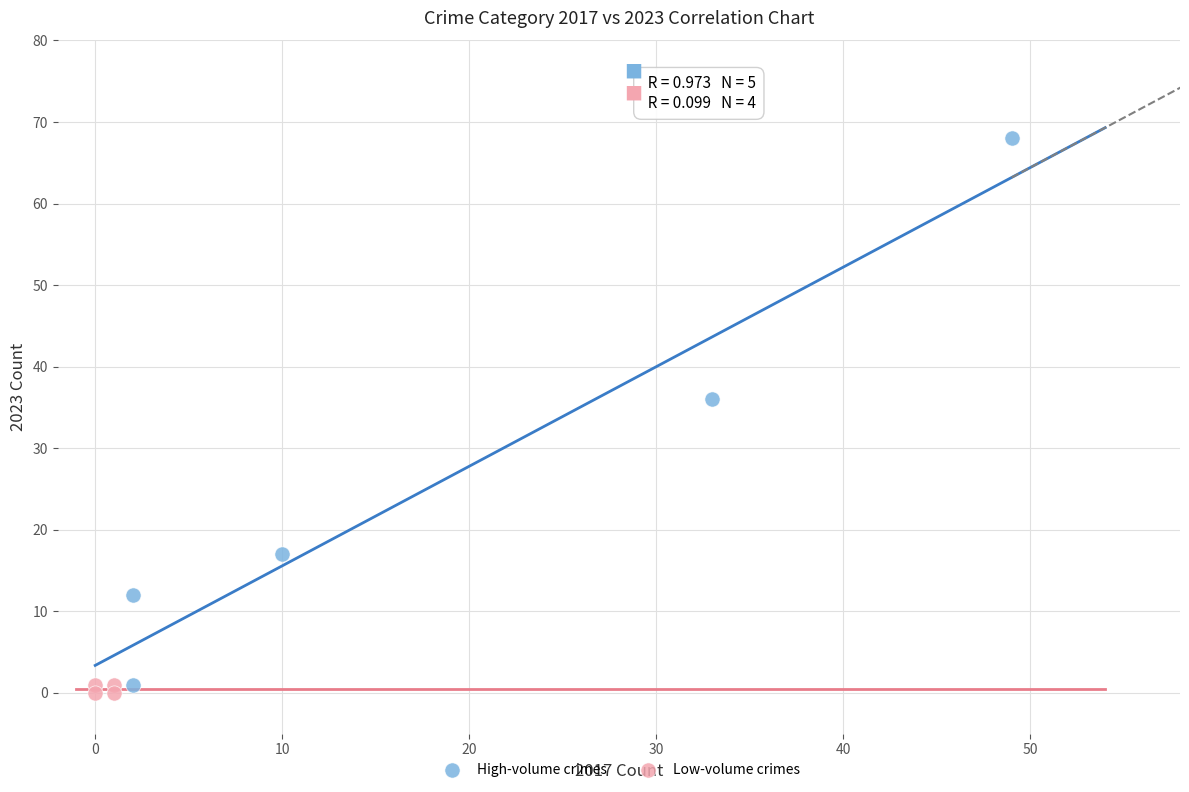

Which series has the widest spread of Y values?

High-volume crimes